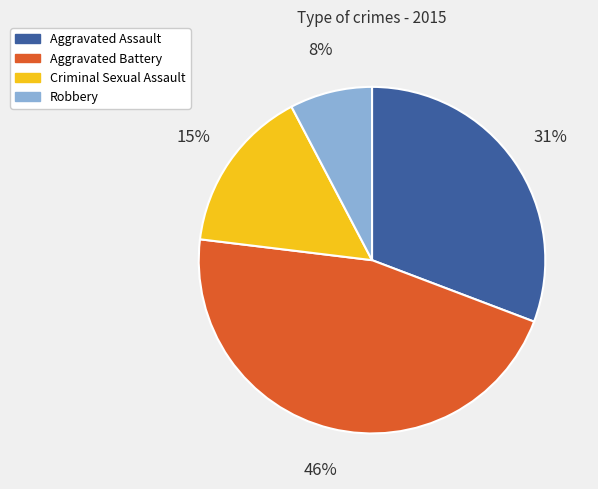

What is the largest slice in the pie chart?

Aggravated Battery